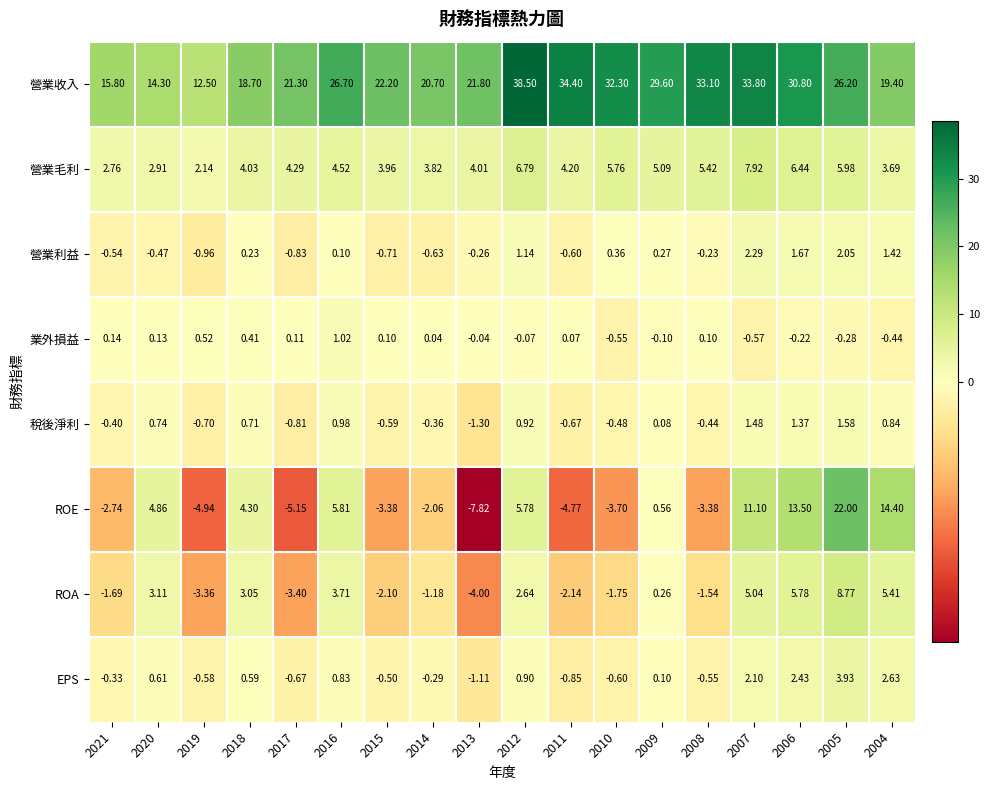

Which series has the largest total across all categories?

營業收入